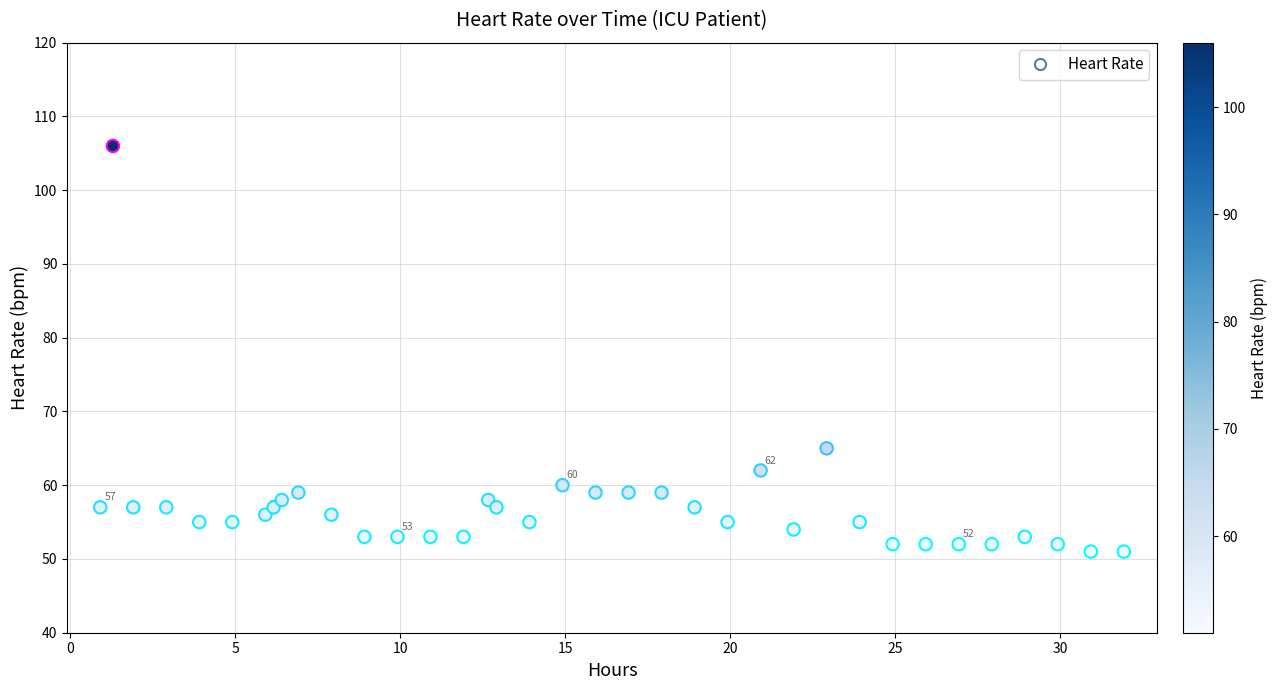

What is the range of Y values (max minus min)?

55